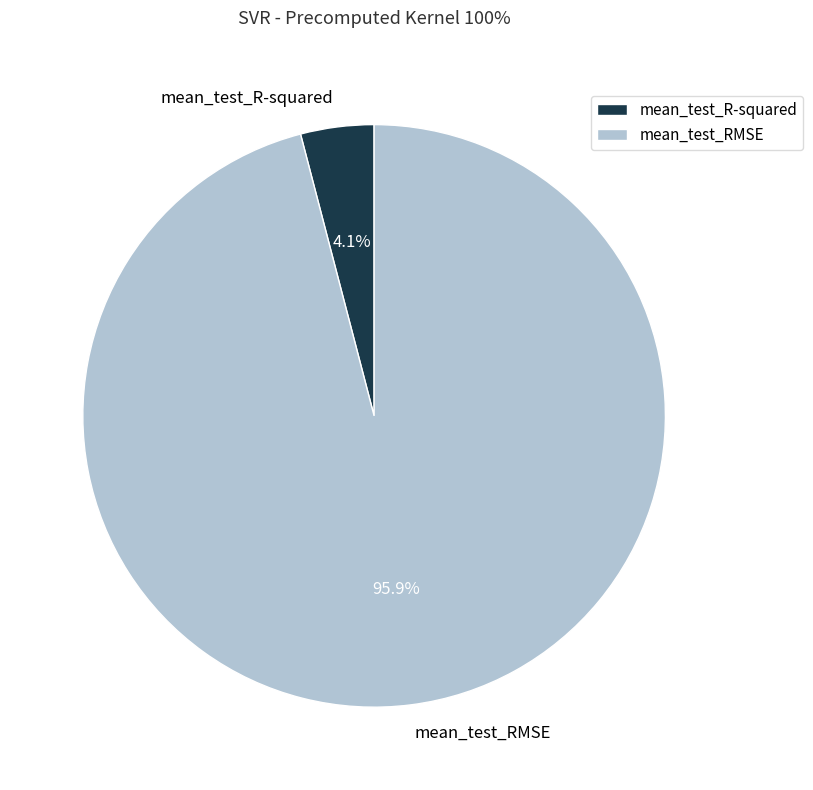

Count the number of slices in the pie.

2